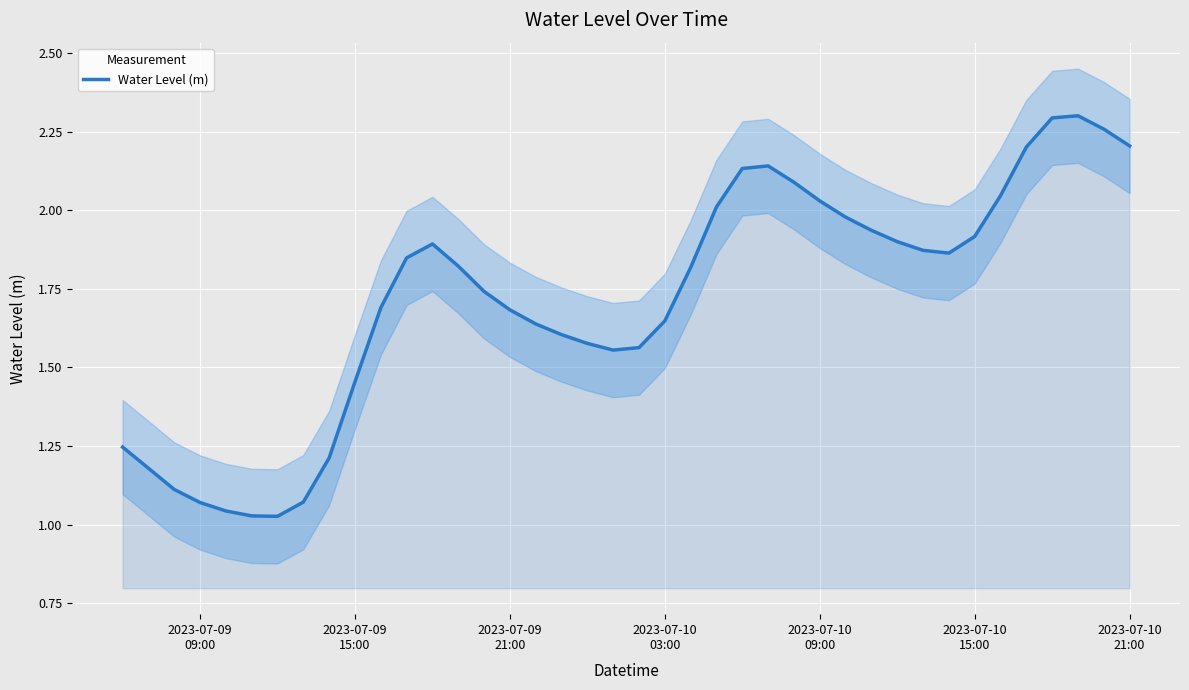

What is the difference between the second highest and second lowest values?

1.3